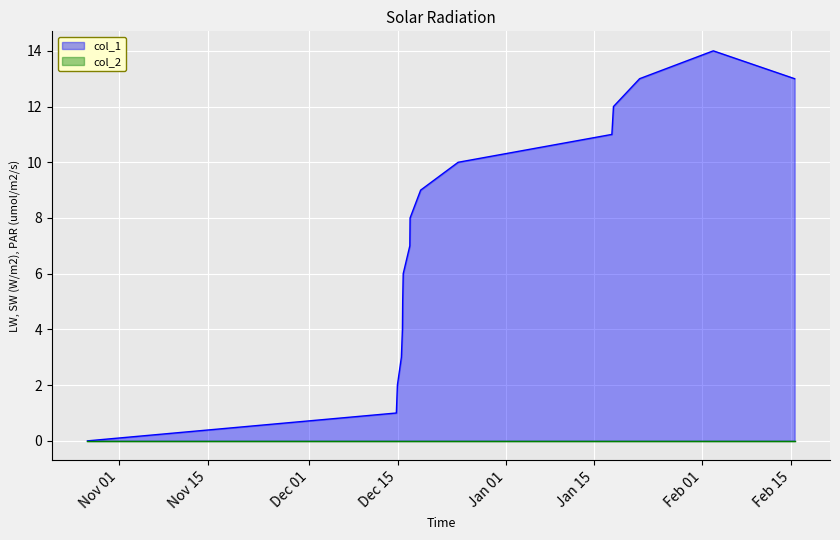

What is the greatest value displayed?

14